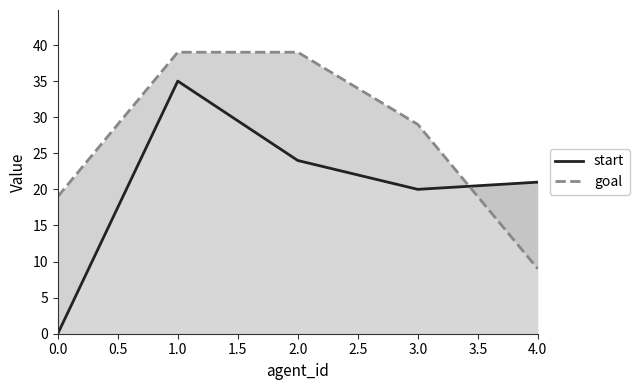

Is it true that start equals -20 at 0.0?

False